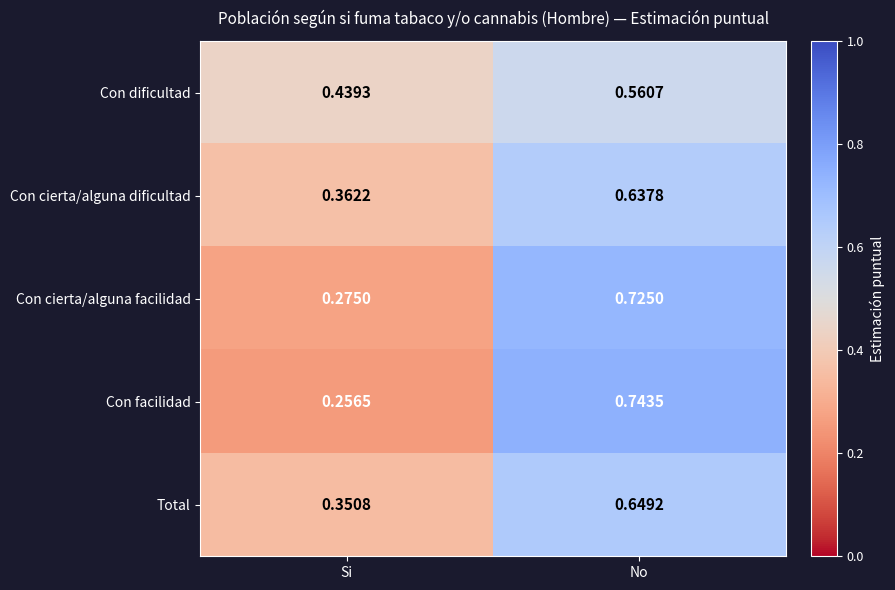

At which label is Con cierta/alguna facilidad closest to 0?

Si